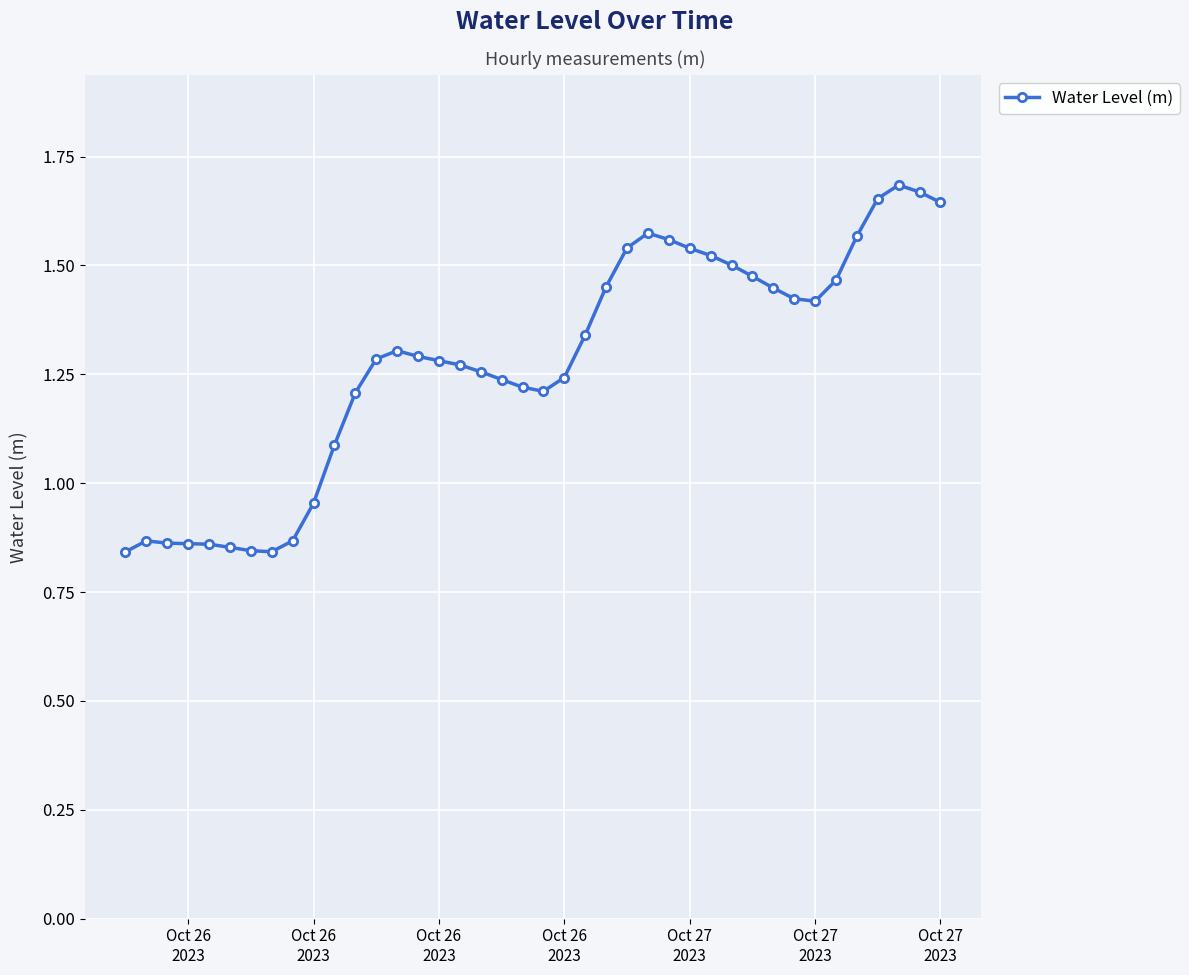

True or false: there are more than 1 points higher than both neighbors.

True